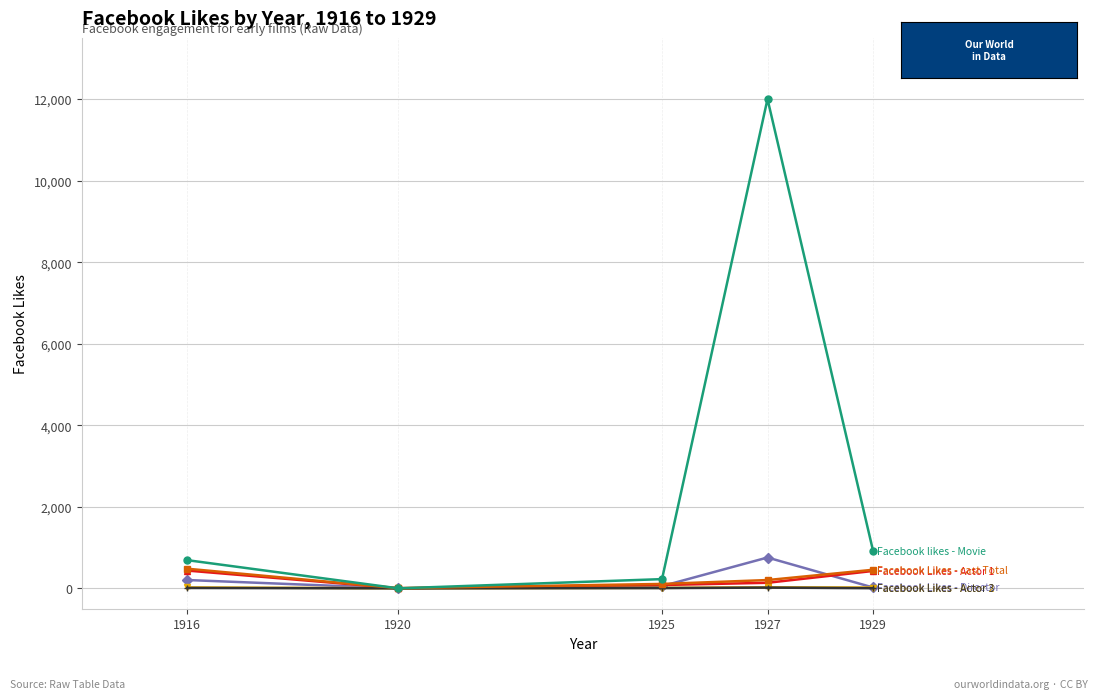

What is the total value across all series at 1925?

487